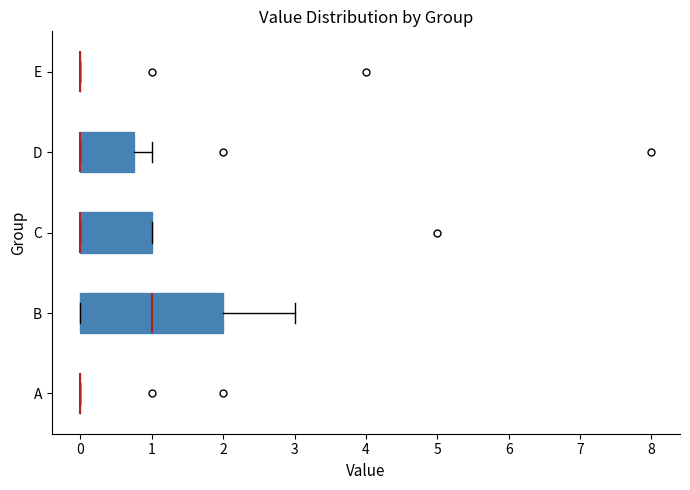

Reading bottom to top, transcribe this box plot: for each box, give where its median line is, the range the box spans, and where its two whiskers end, as read against the x-axis. The values are not printed on the chart, so give them approximately, as read against the axis.

A: box collapsed to a line at 0.0, whiskers 0.0 to 0.0
B: median 1.0, box 0.0 to 2.0, whiskers 0.0 to 3.0
C: median 0.0 (drawn on the box's left edge), box 0.0 to 1.0, whiskers 0.0 to 1.0
D: median 0.0 (drawn on the box's left edge), box 0.0 to 0.8, whiskers 0.0 to 1.0
E: box collapsed to a line at 0.0, whiskers 0.0 to 0.0